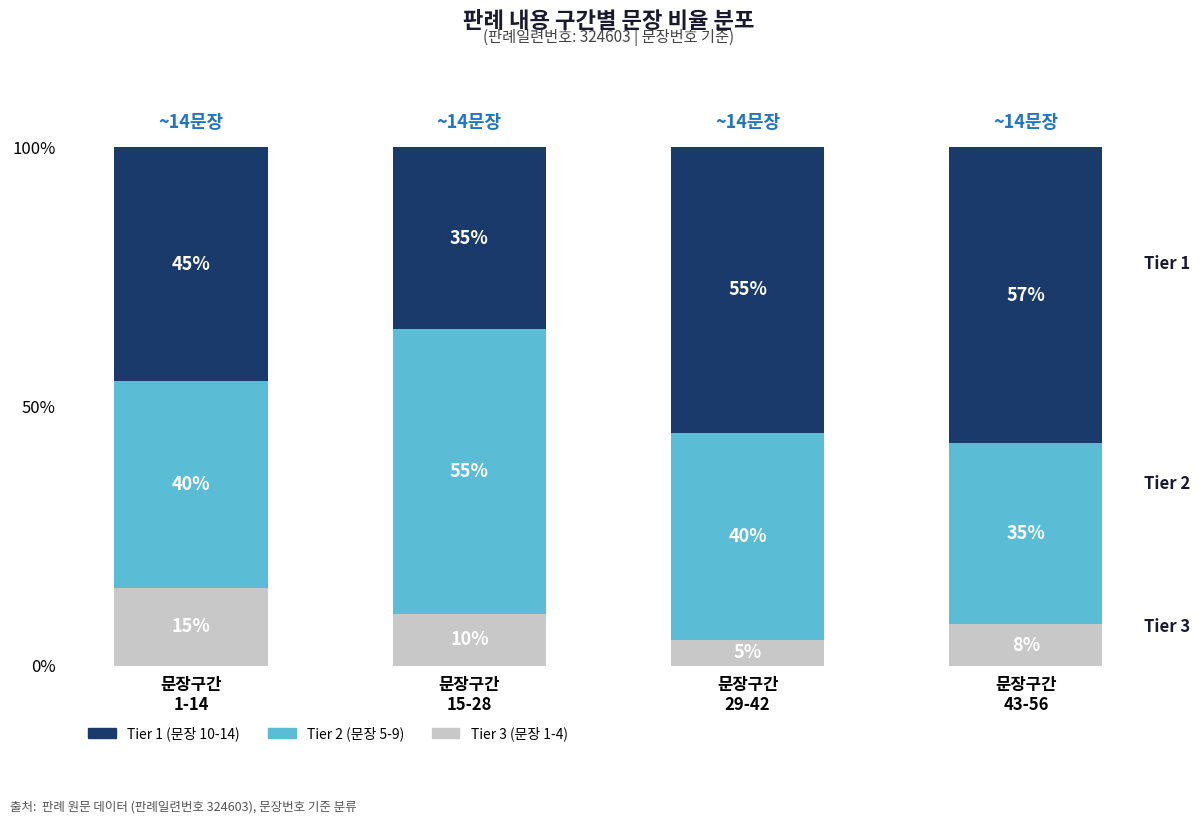

What is the difference between the Tier 3 (문장 1-4) values at 문장구간
29-42 and 문장구간
43-56?

3